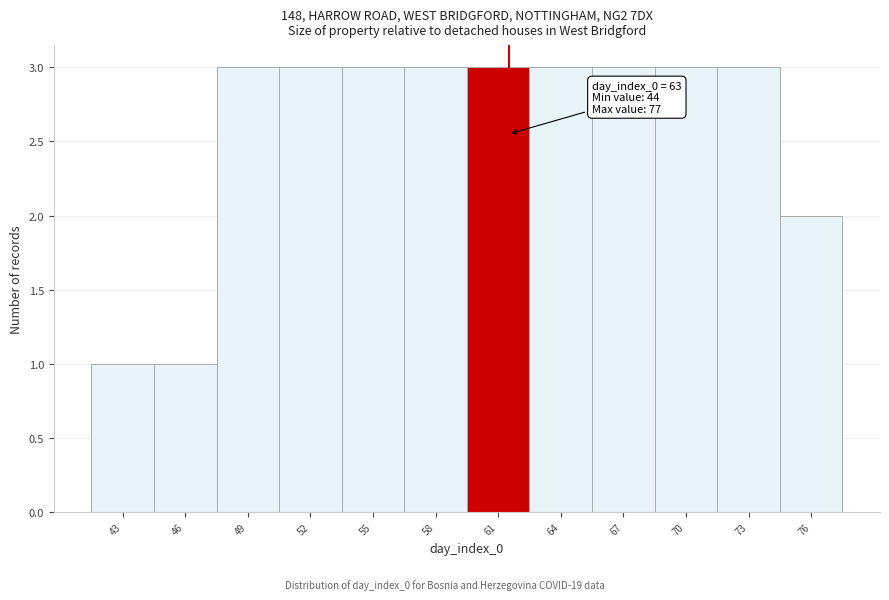

Reading left to right, transcribe all the data shown in this chart.

1	1	3	3	3	3	3	3	3	3	3	2